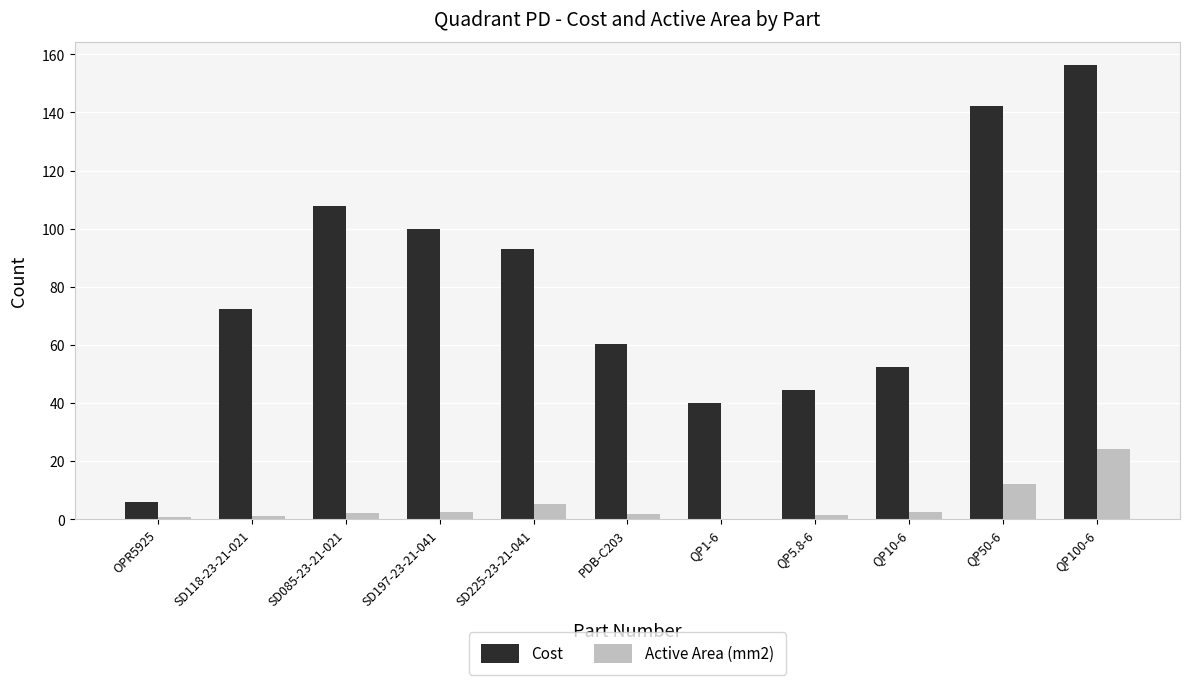

The Cost series shows 60.4 at PDB-C203. True or false?

True